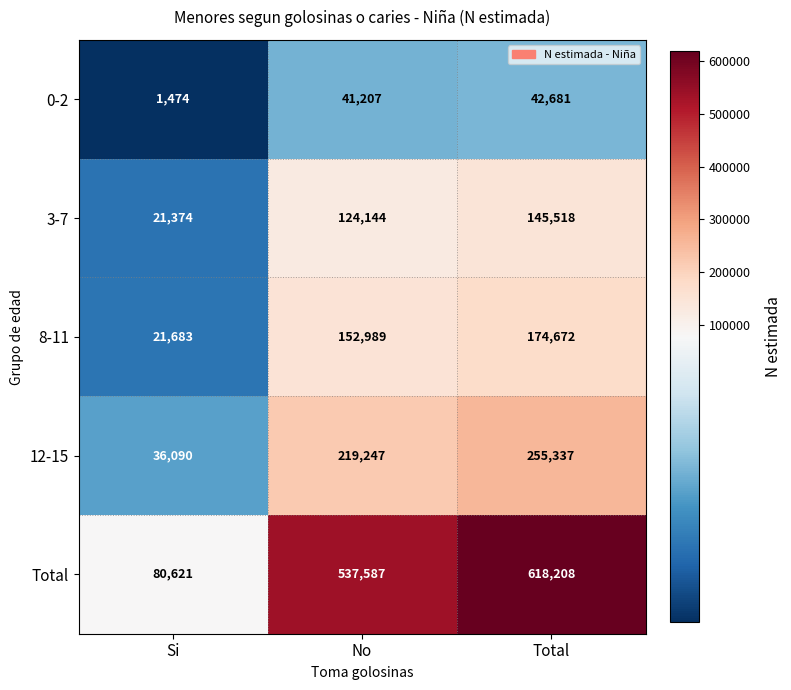

What is the difference between the maximum and minimum values in the 8-11 series?

152989